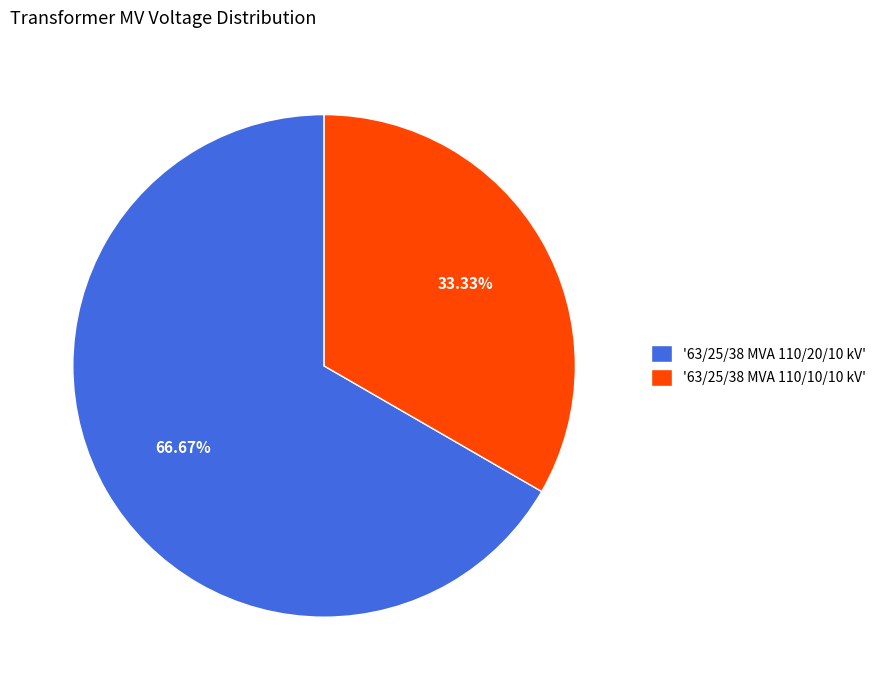

Is the sum of '63/25/38 MVA 110/10/10 kV' and '63/25/38 MVA 110/20/10 kV' greater than half?

Yes